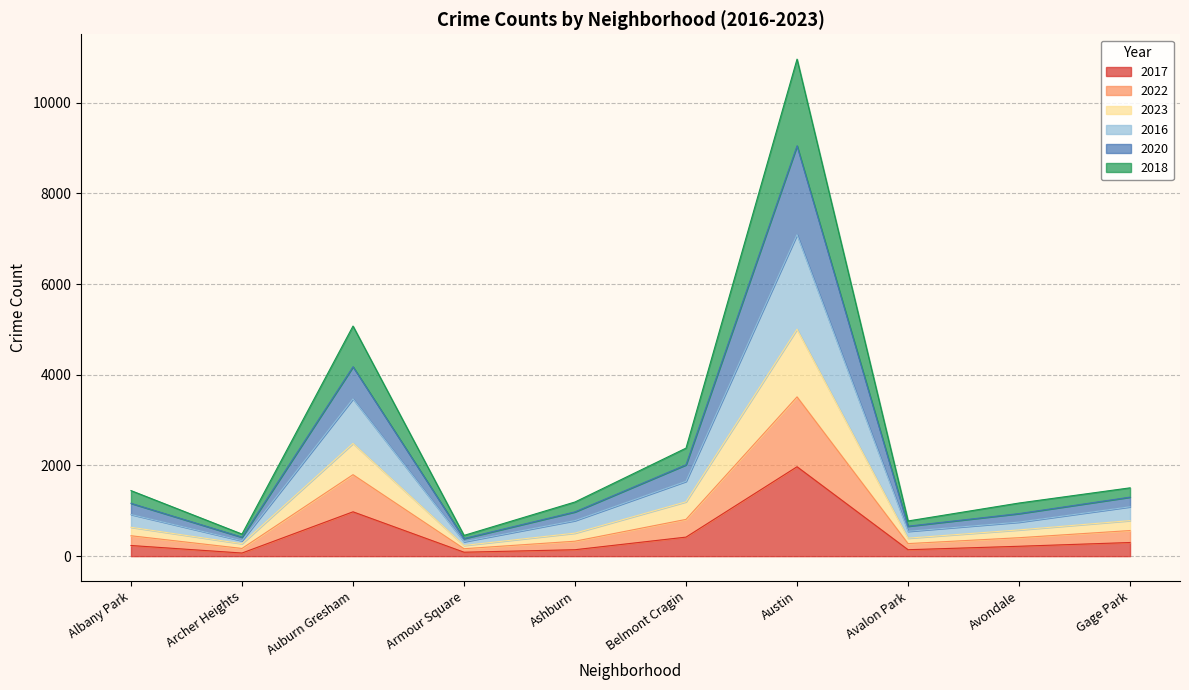

What is the label of the 8th point from the left?

Avalon Park